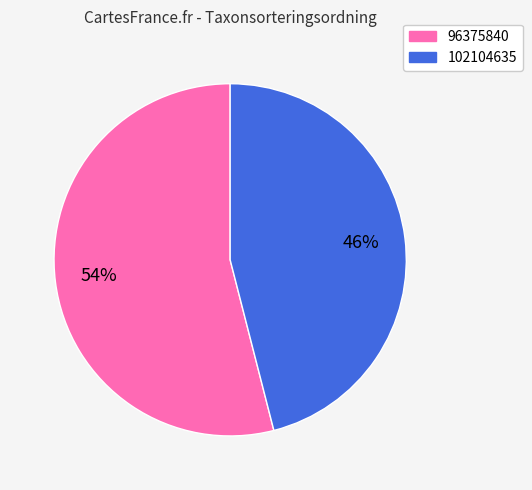

Which has a higher value, 102104635 or 96375840?

96375840